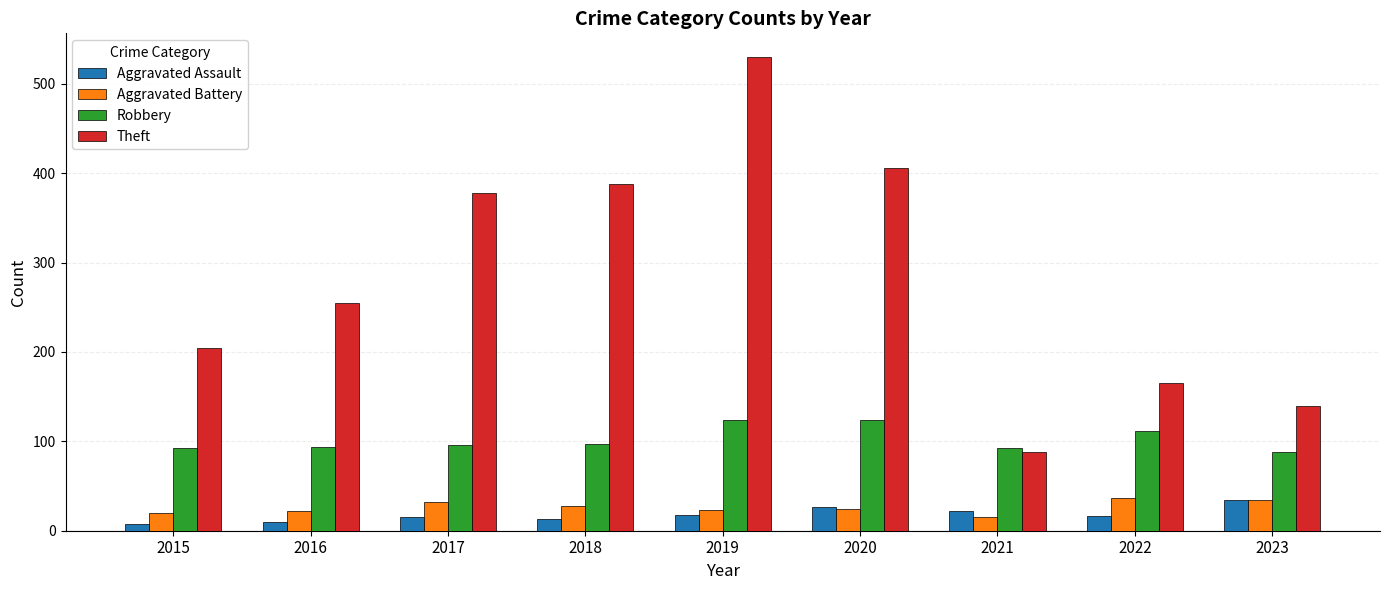

What are all the series names shown in the legend?

Aggravated Assault, Aggravated Battery, Robbery, Theft